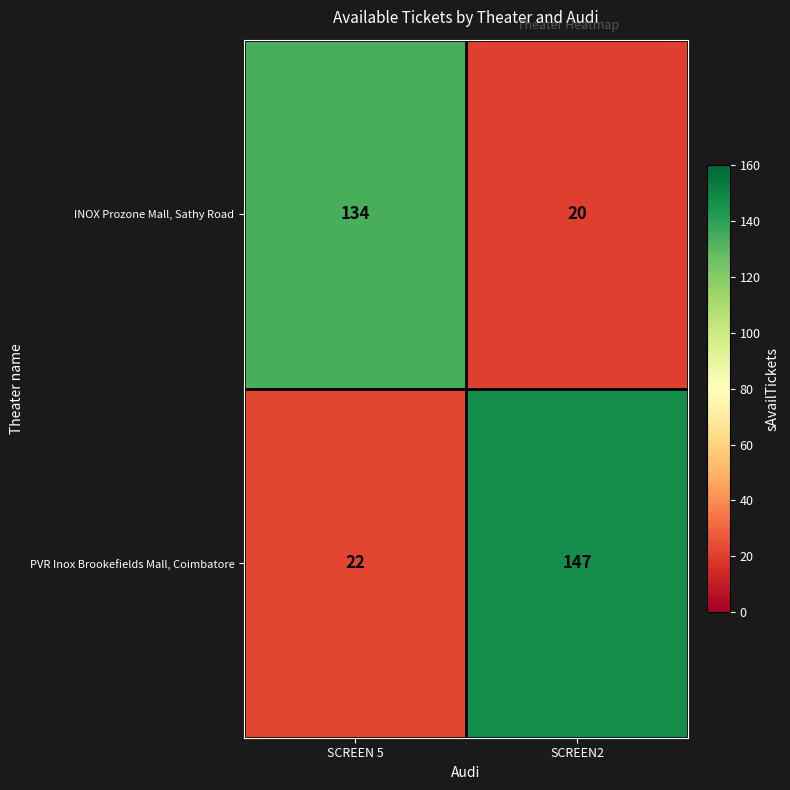

List the series in order of their overall mean, highest first.

PVR Inox Brookefields Mall, Coimbatore, INOX Prozone Mall, Sathy Road